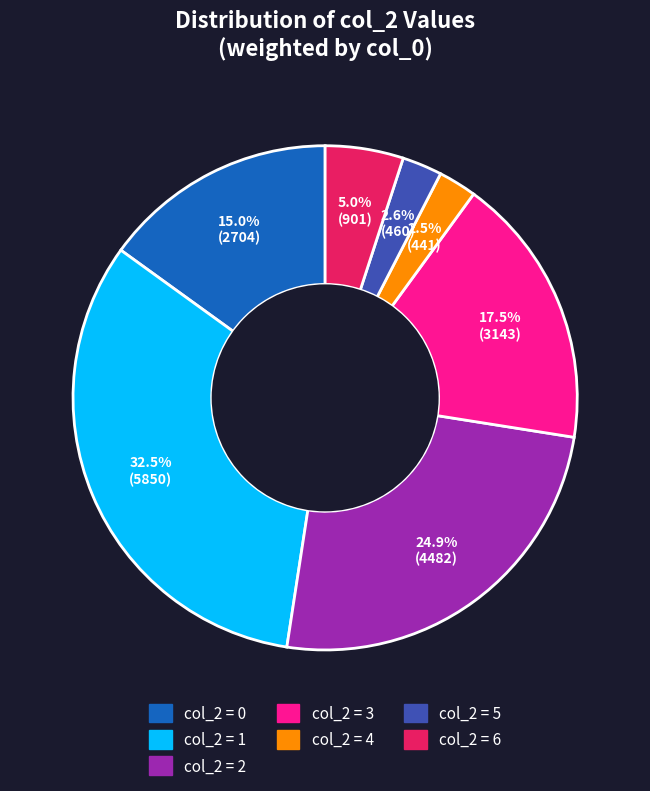

Does any single category account for the majority?

No